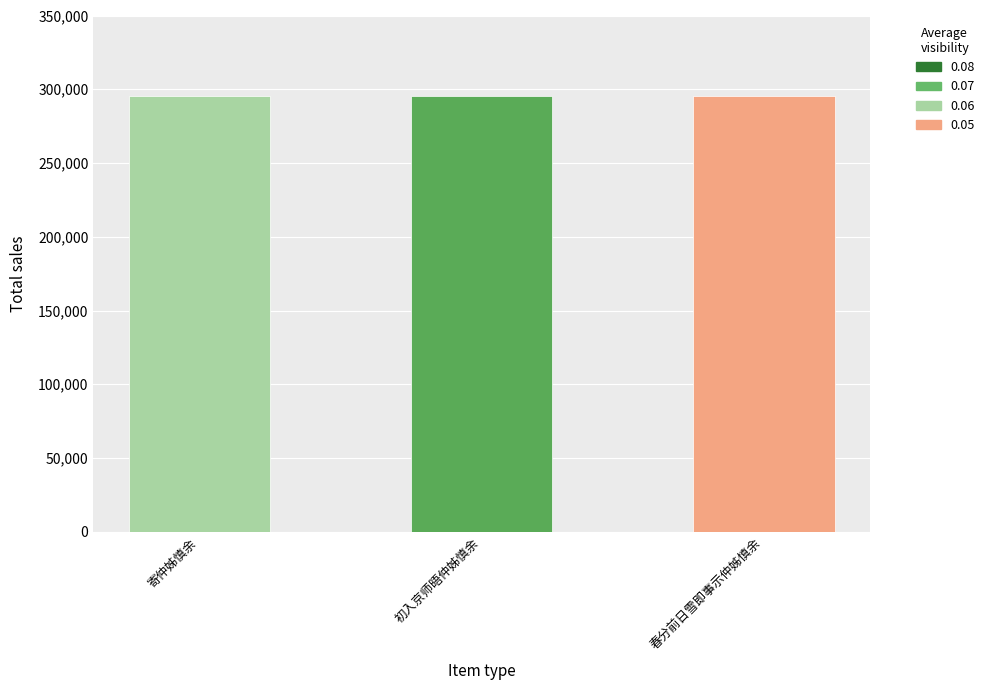

How many values are between 295294 and 295330?

3